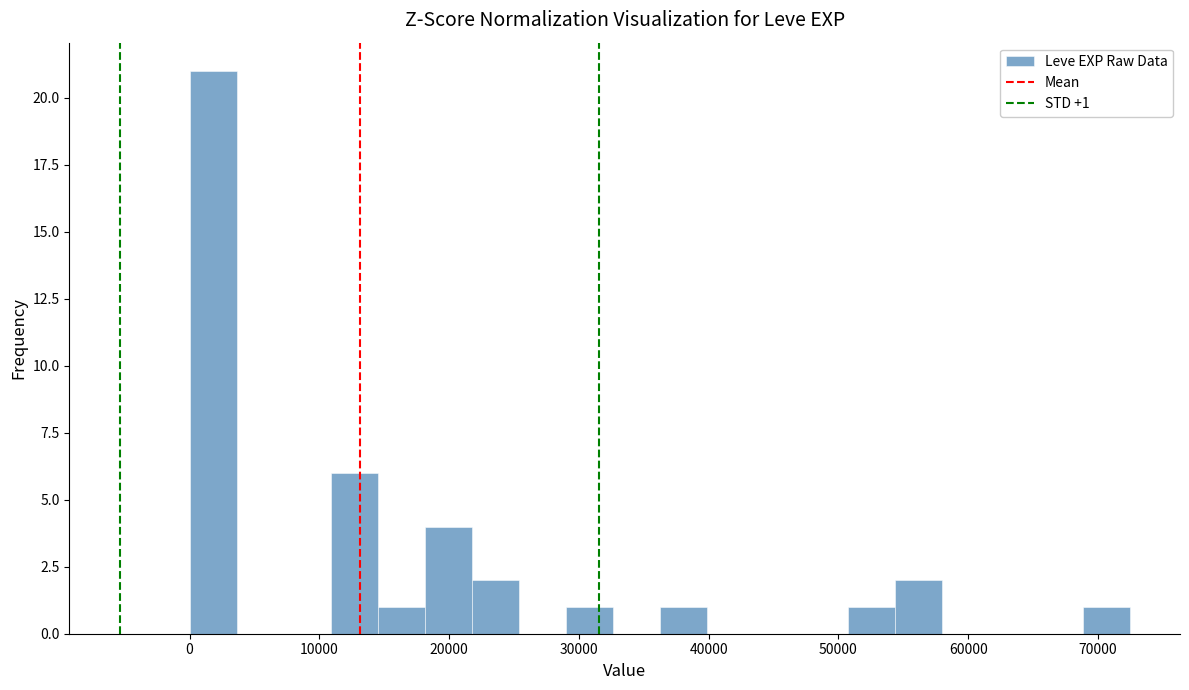

Read against the x-axis, roughly where is the centre of the tallest bar?

2000